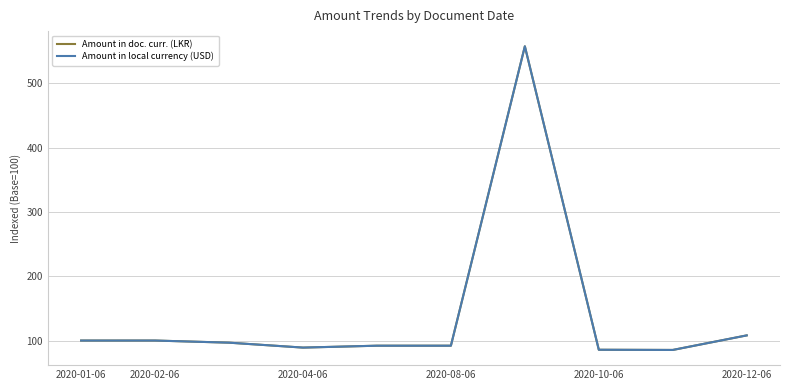

Which series has the largest range (max minus min)?

Amount in local currency (USD)